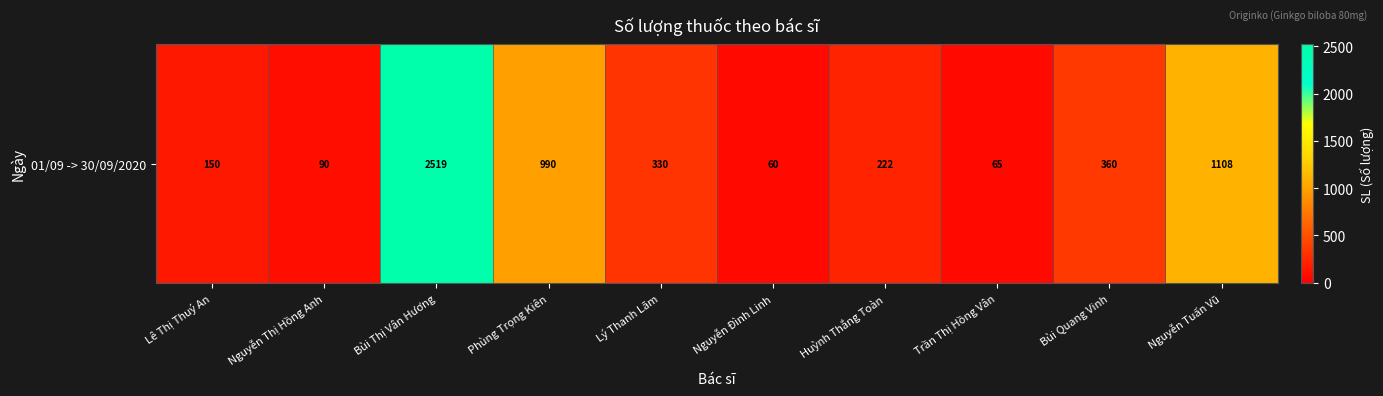

List the labels in order of value, largest first.

Bùi Thị Vân Hương, Nguyễn Tuấn Vũ, Phùng Trọng Kiên, Bùi Quang Vinh, Lý Thanh Lãm, Huỳnh Thắng Toàn, Lê Thị Thuý An, Nguyễn Thị Hồng Anh, Trần Thị Hồng Vân, Nguyễn Đình Linh